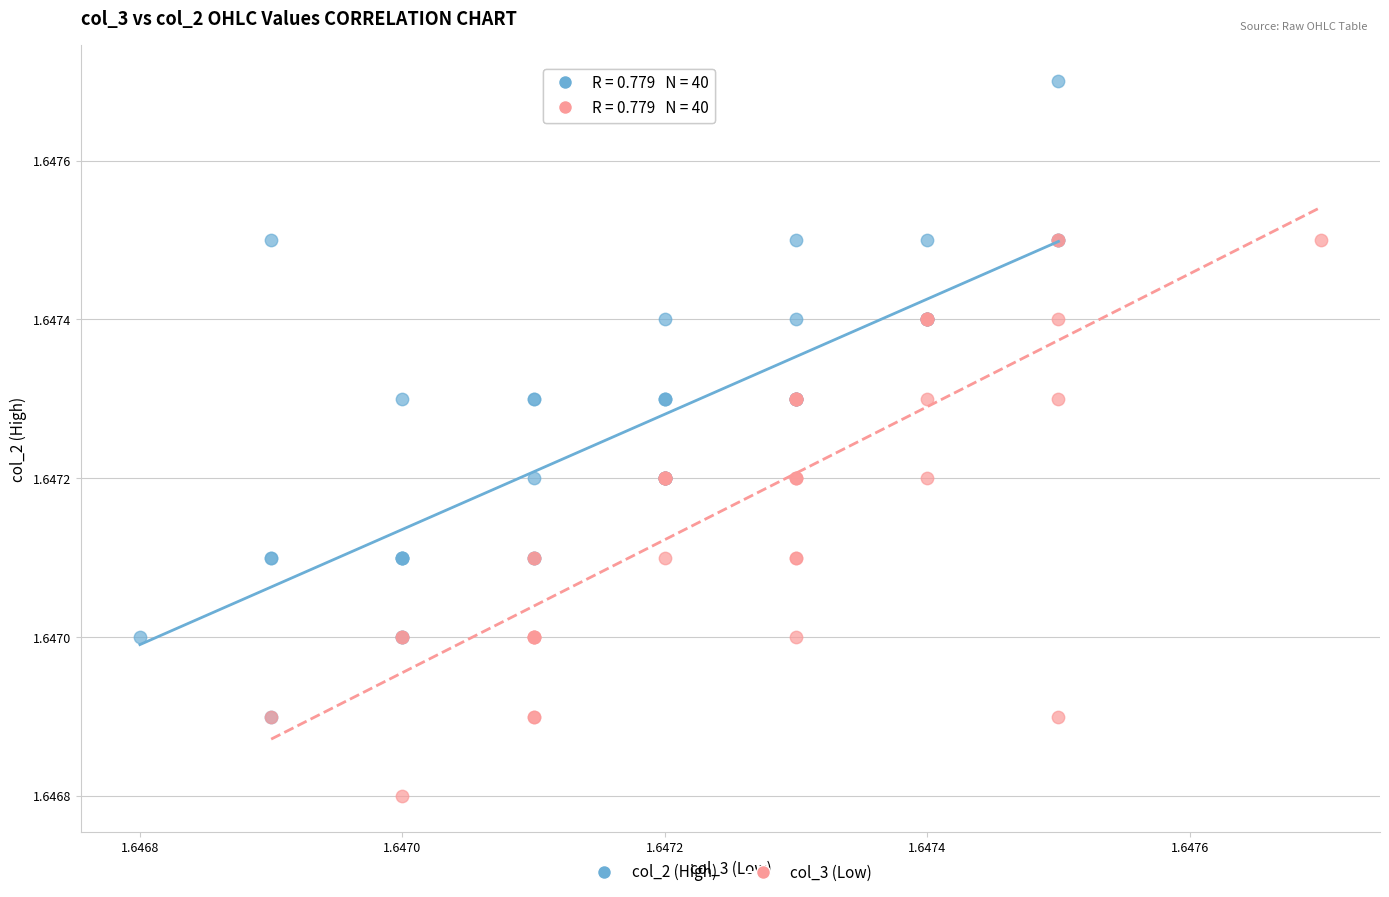

What are all the series names shown in the legend?

col_2 (High), col_3 (Low)